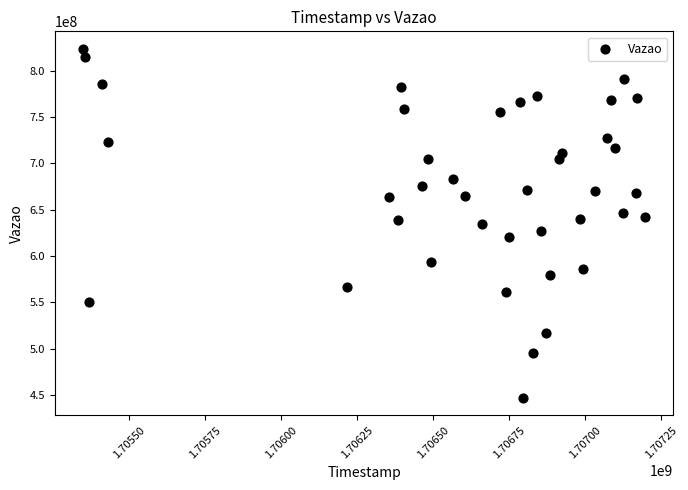

What is the range of X values (max minus min)?

1850938